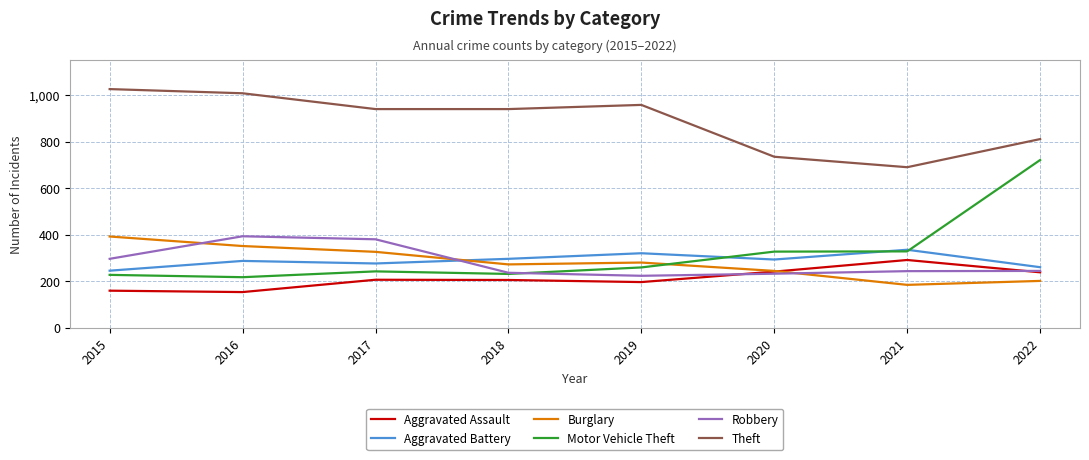

Which series has the largest total across all categories?

Theft